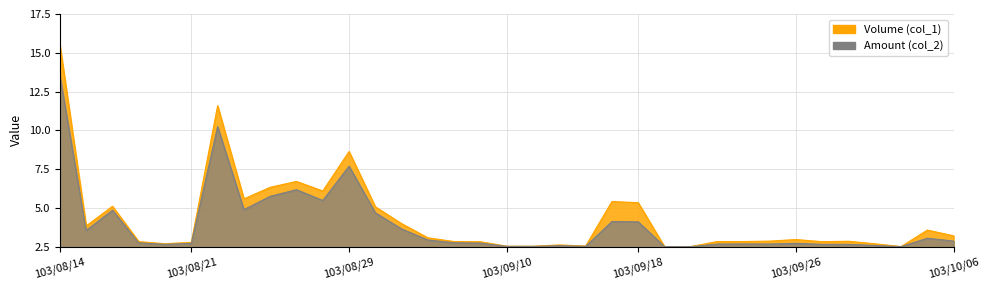

In Volume (col_1), how many points are lower than both neighbors (excluding endpoints)?

7